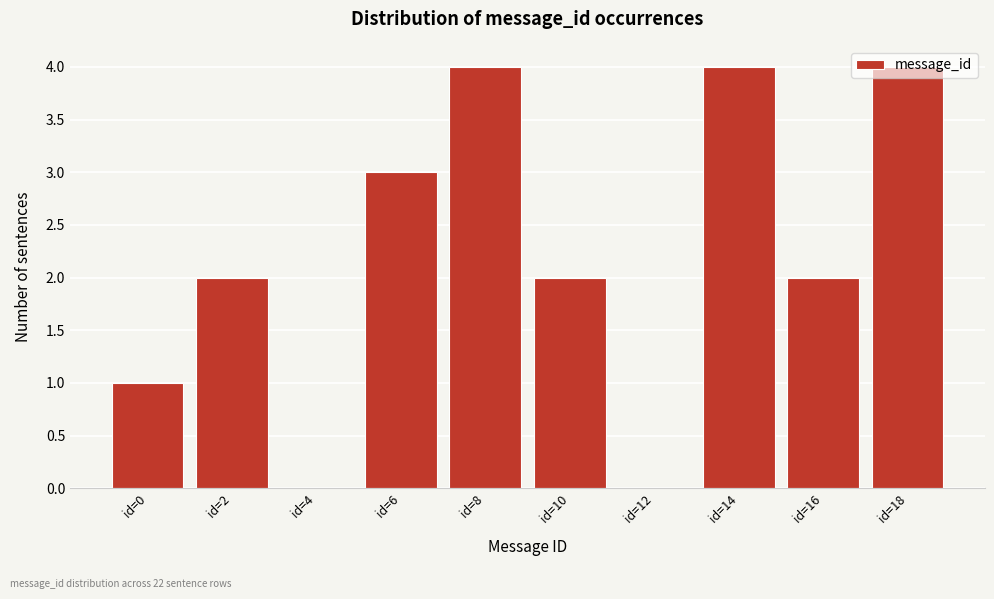

What is the change in value from id=0 to id=18?

+3